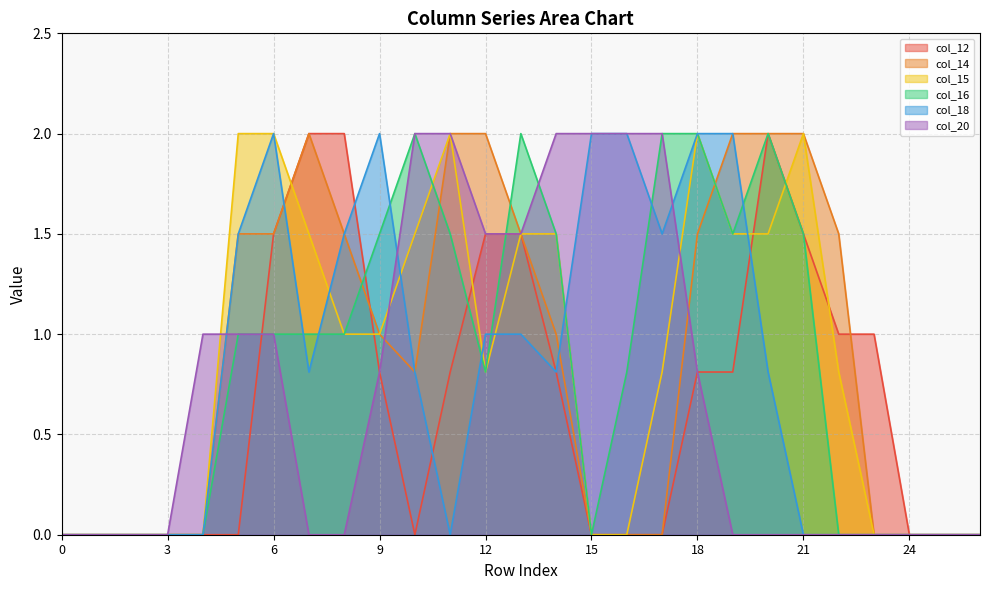

After their last crossing, which series has the higher values: col_15 or col_18?

col_15